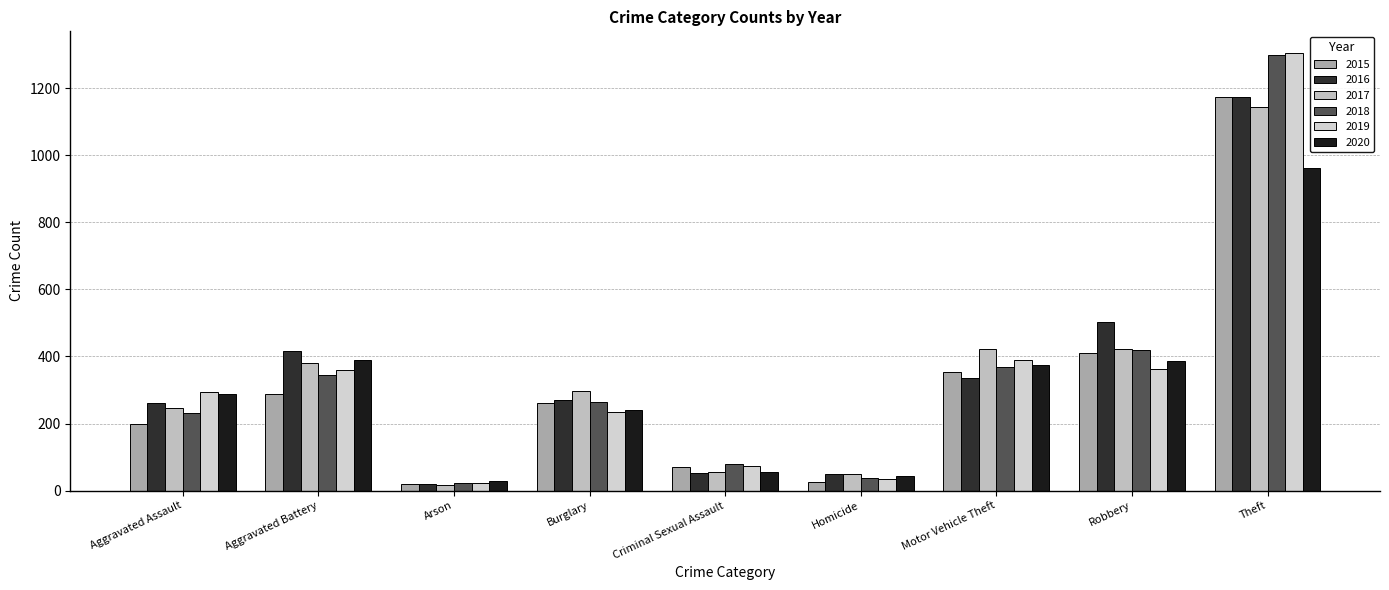

Count the number of data series in this chart.

6